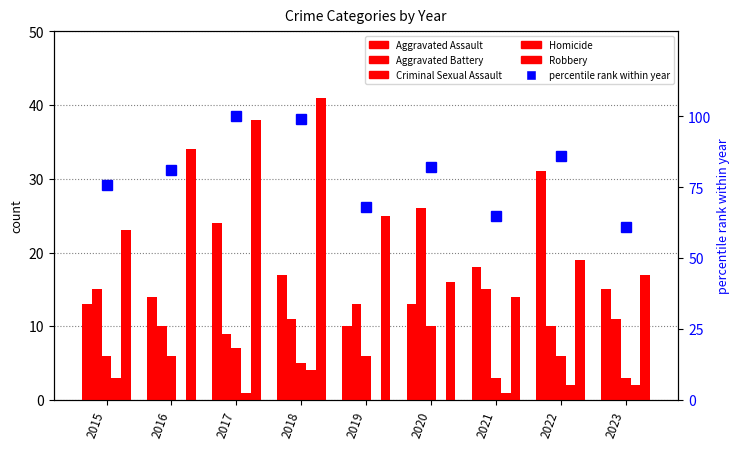

What is the lowest value of the Criminal Sexual Assault series?

3